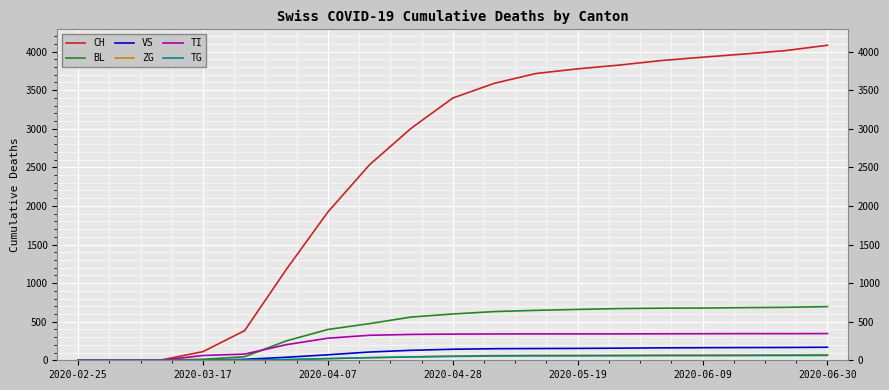

Which series has the largest total across all categories?

CH